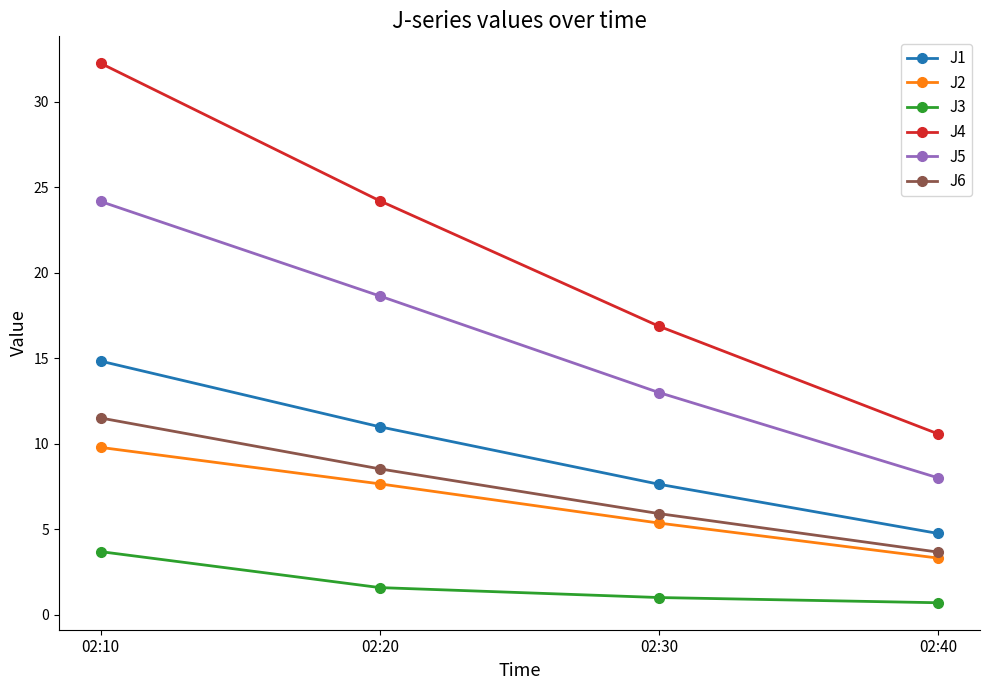

How many data points in J2 are less than 7?

2